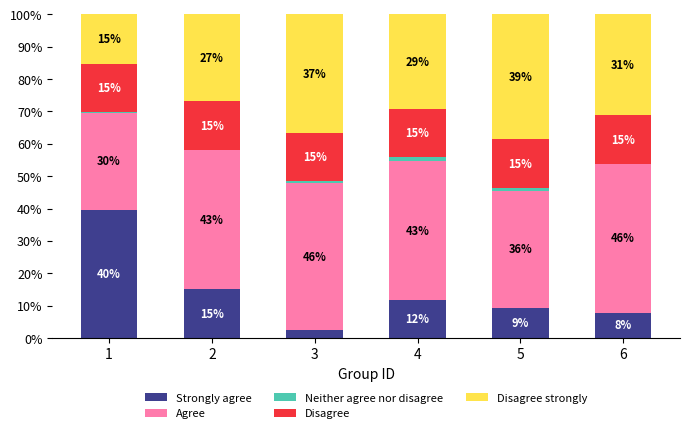

Are the bars horizontal?

No